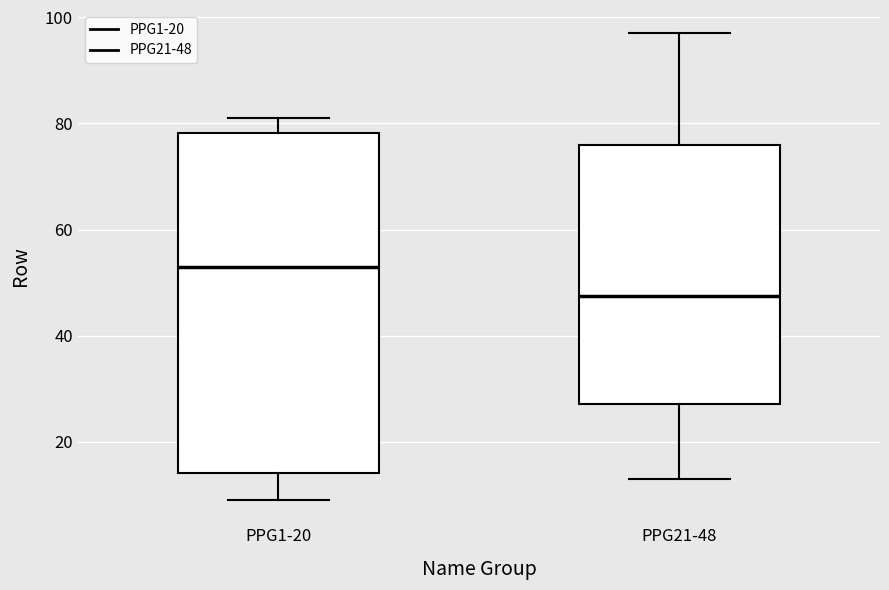

Reading left to right, transcribe this box plot: for each box, give where its median line is, the range the box spans, and where its two whiskers end, as read against the y-axis. The values are not printed on the chart, so give them approximately, as read against the axis.

PPG1-20: median 54, box 14 to 78, whiskers 10 to 82
PPG21-48: median 48, box 28 to 76, whiskers 14 to 98